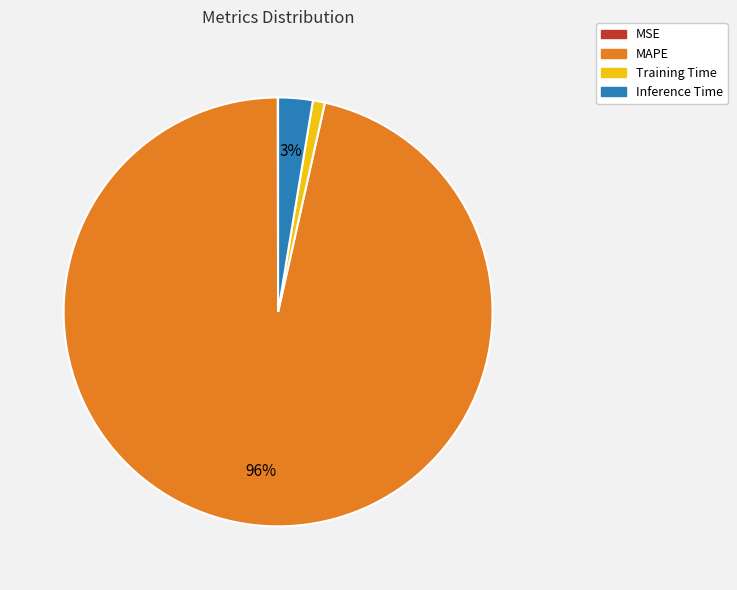

To the nearest percent, what is the average slice percentage?

25%